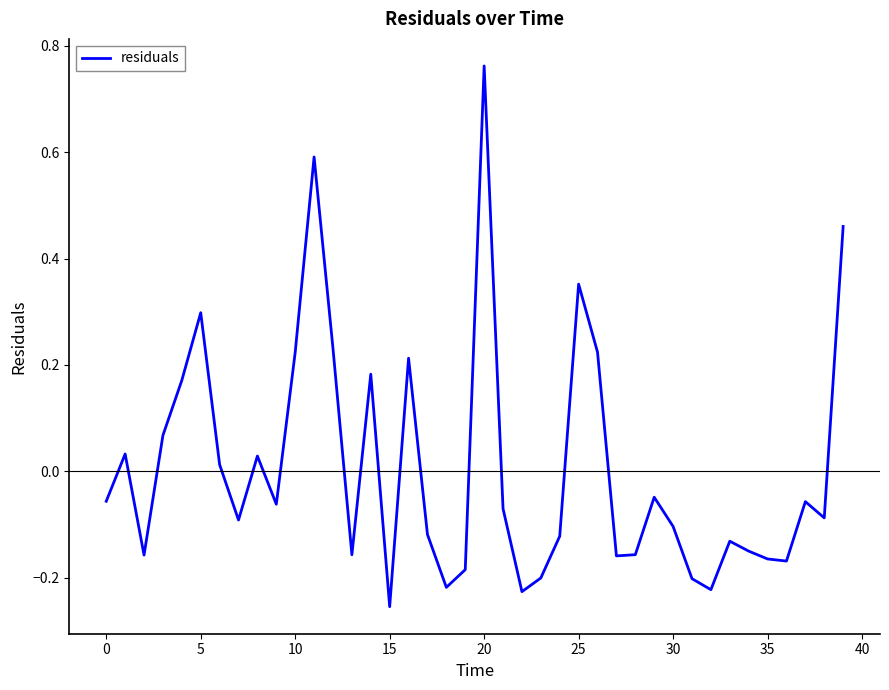

What is the difference between the maximum and minimum values?

1.0